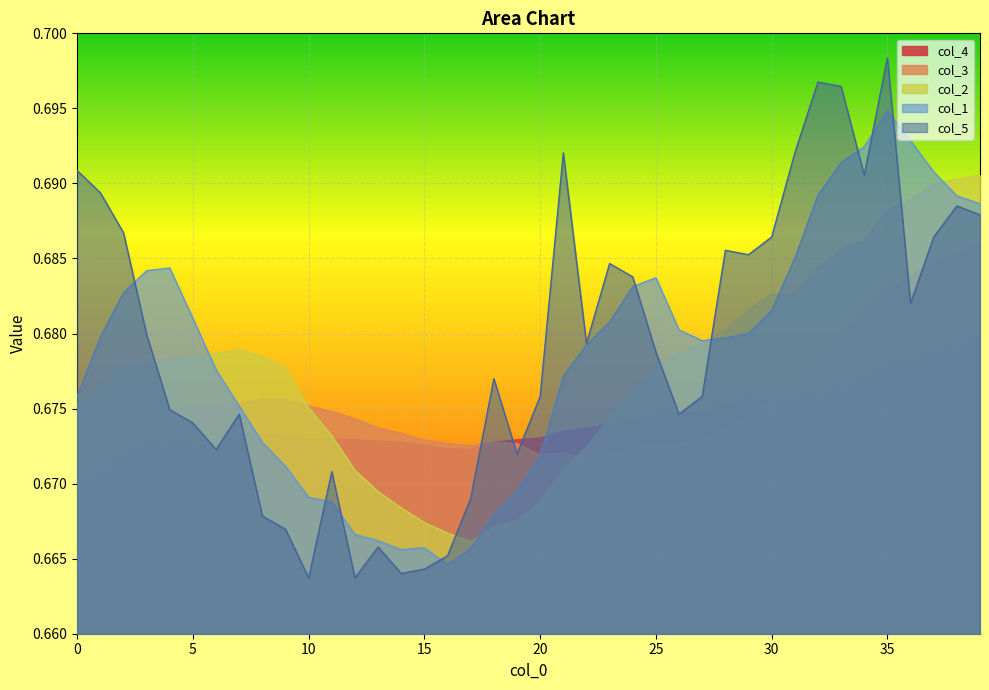

How many categories are shown in the chart?

40